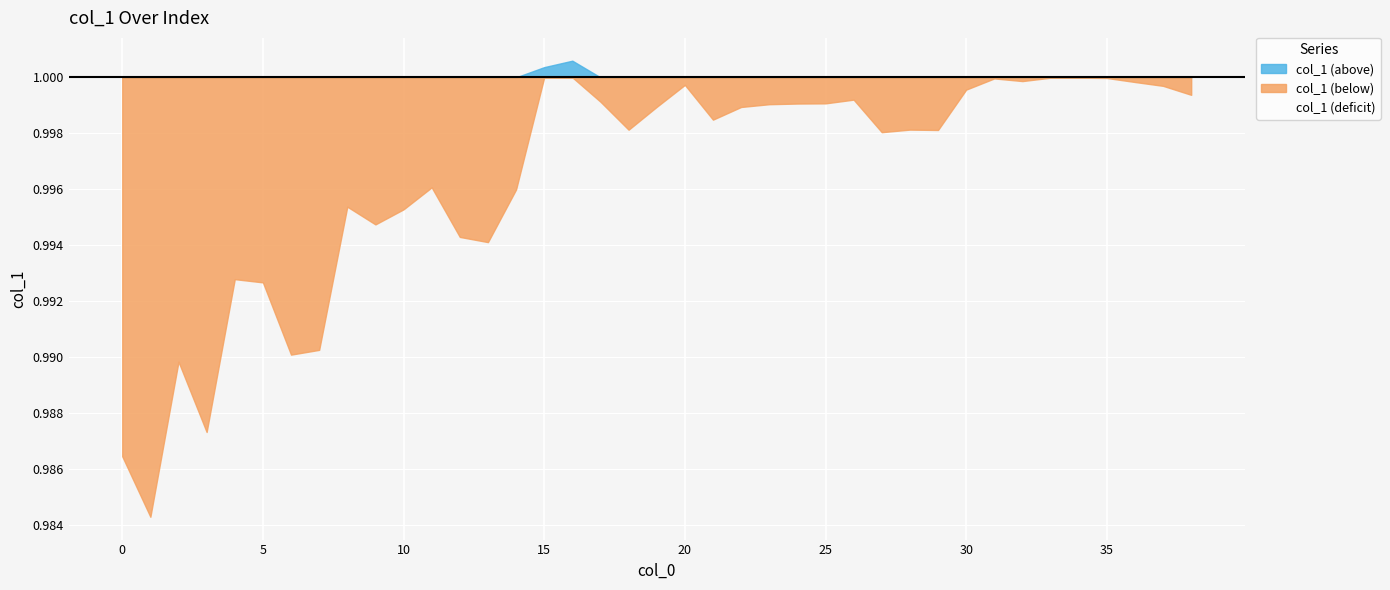

At which label is the value closest to 0?

1